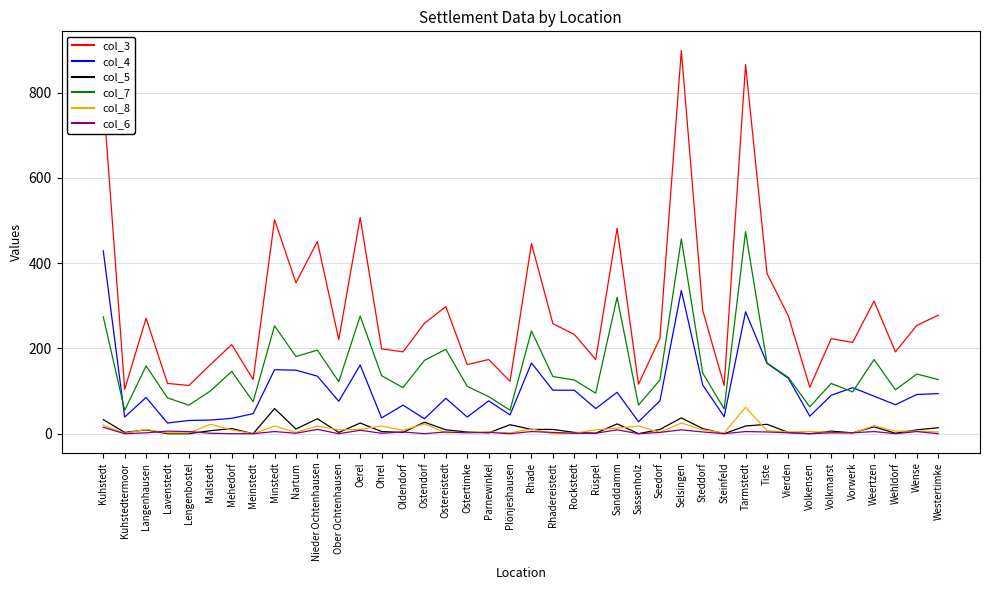

What is the greatest value displayed?

899